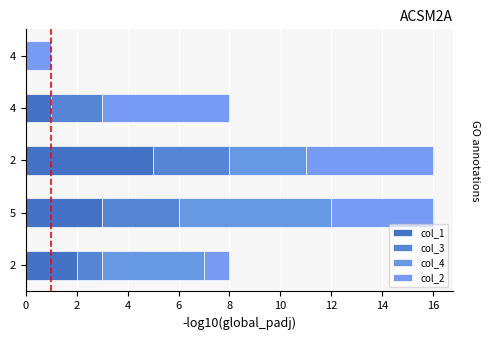

How many series are shown in this chart?

4